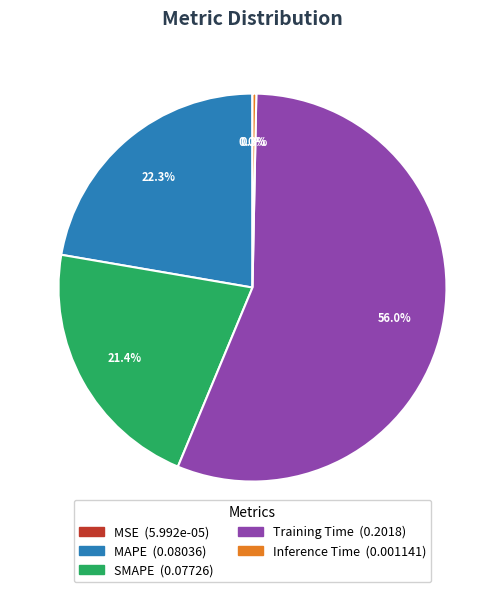

How much of the chart is everything except Training Time?

44.0%